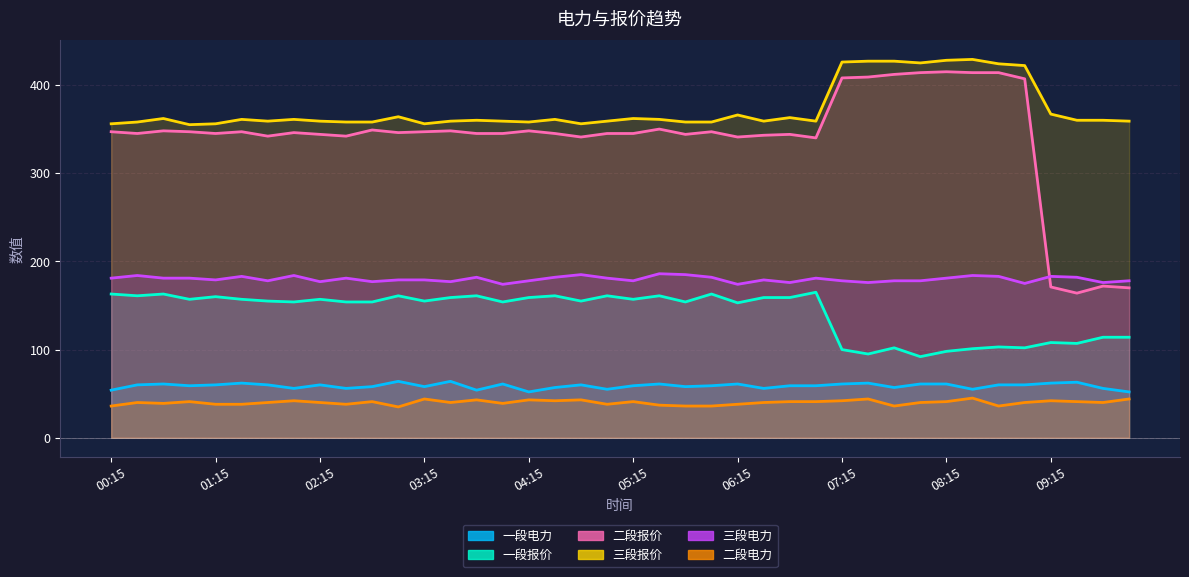

True or false: 三段电力 and 一段报价 intersect in this chart.

False